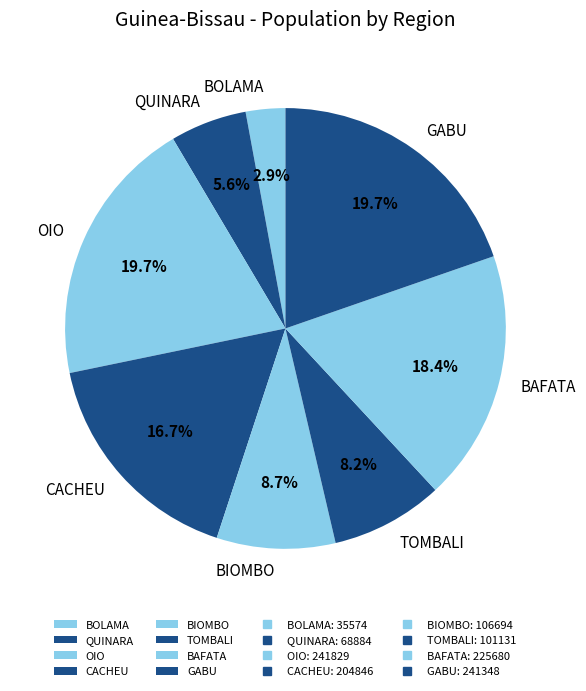

Is it true that GABU is 20% of the pie?

True